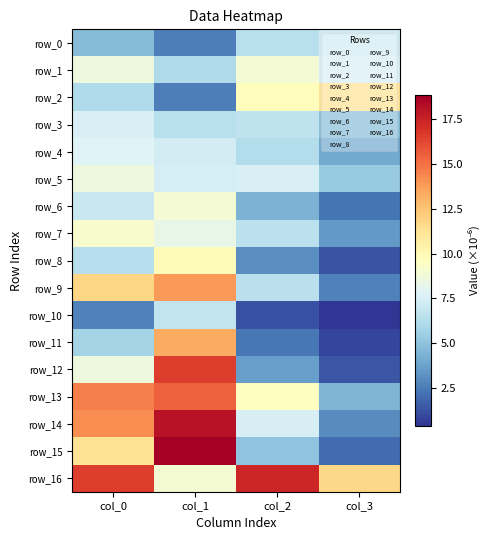

At which label does row_0 reach its minimum?

col_1